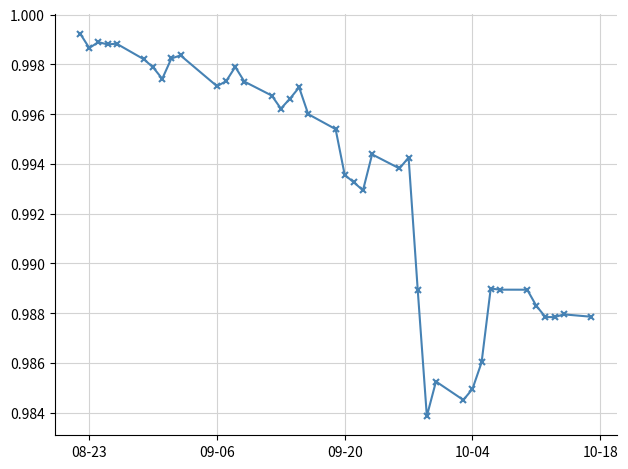

True or false: the data has more than 1 interior local peaks.

True